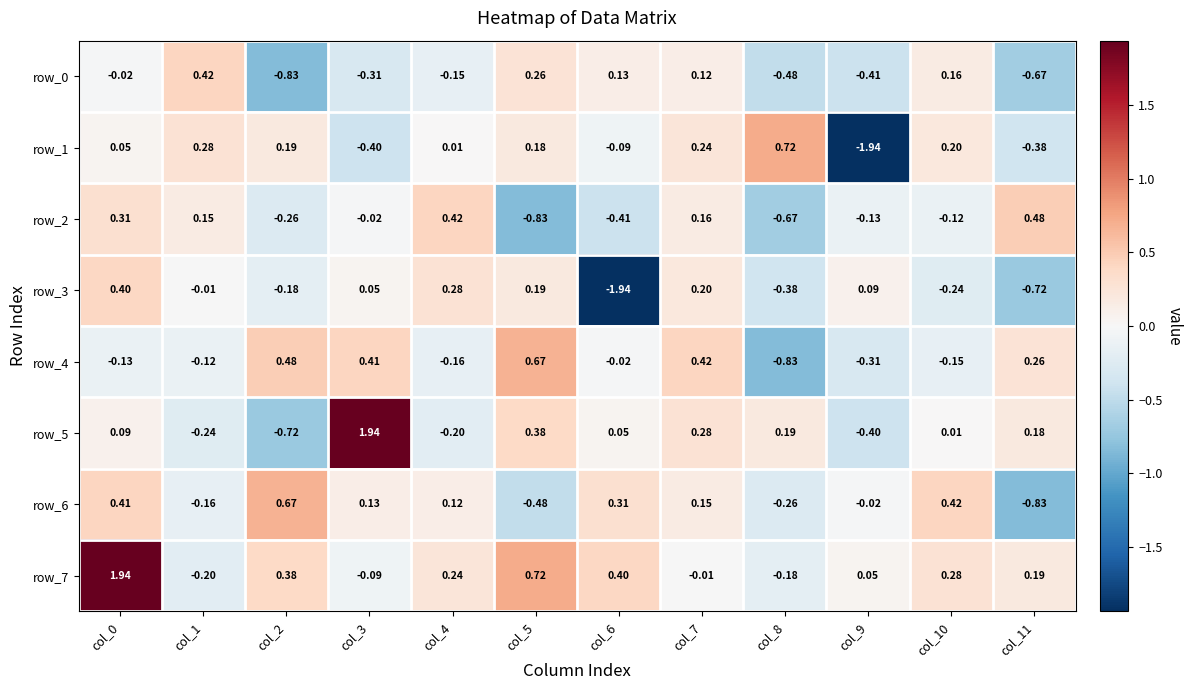

Is the value of row_7 at col_10 greater than the value of row_1 at col_3?

Yes